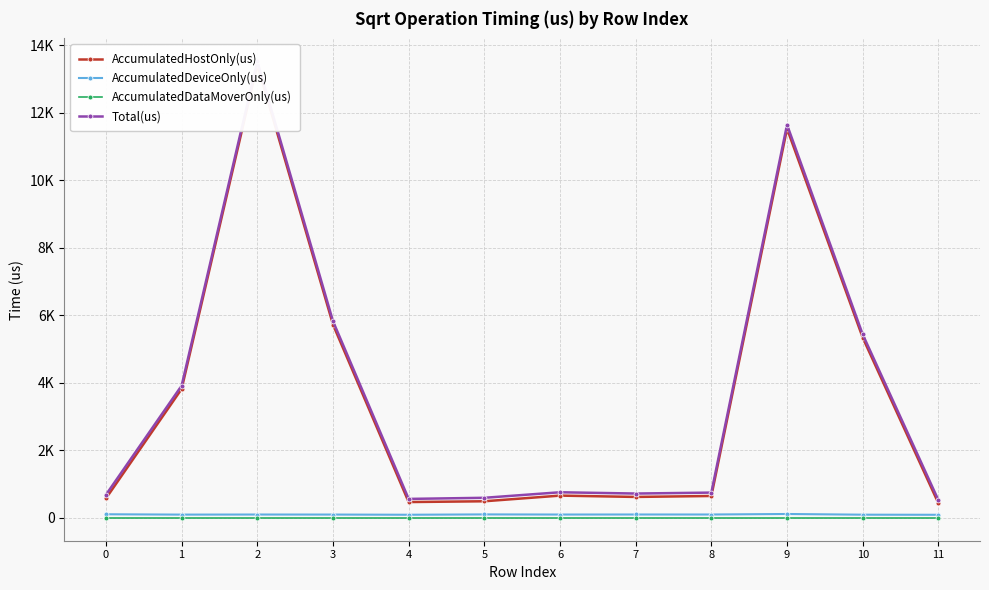

How many interior local peaks does the AccumulatedDeviceOnly(us) series have?

4